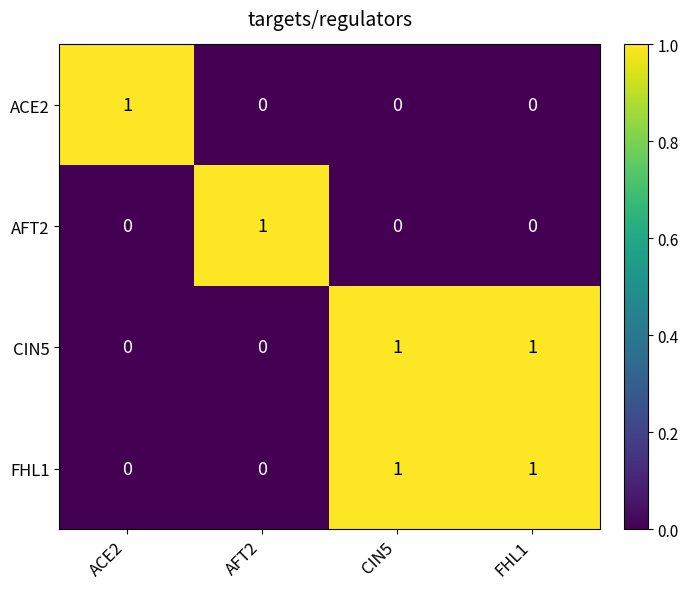

At how many categories does at least one series exceed 0?

4